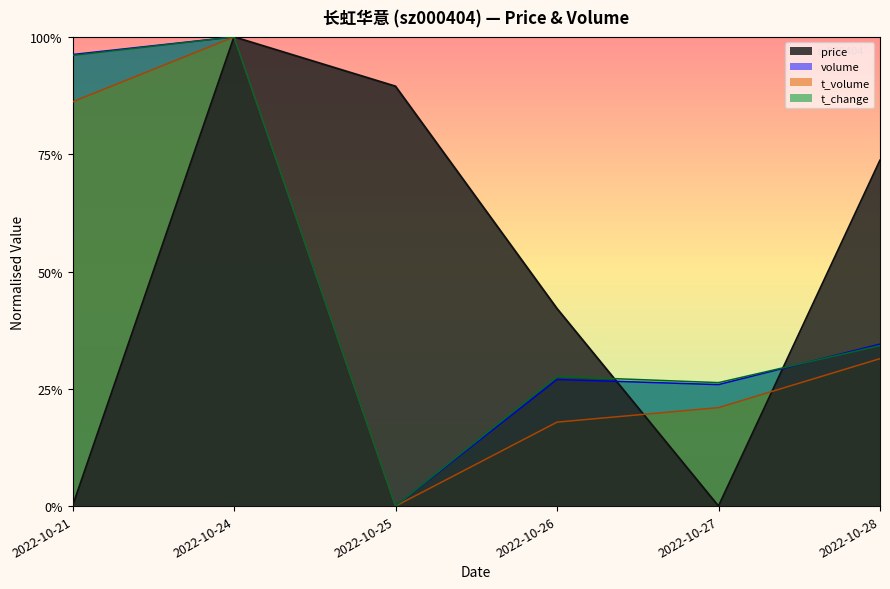

Reading left to right, what are all the values shown in this chart?

price: 2022-10-21=0.0	2022-10-24=1.0	2022-10-25=0.9	2022-10-26=0.4	2022-10-27=0.0	2022-10-28=0.7
volume: 2022-10-21=1.0	2022-10-24=1.0	2022-10-25=0.0	2022-10-26=0.3	2022-10-27=0.3	2022-10-28=0.3
t_volume: 2022-10-21=0.9	2022-10-24=1.0	2022-10-25=0.0	2022-10-26=0.2	2022-10-27=0.2	2022-10-28=0.3
t_change: 2022-10-21=1.0	2022-10-24=1.0	2022-10-25=0.0	2022-10-26=0.3	2022-10-27=0.3	2022-10-28=0.3